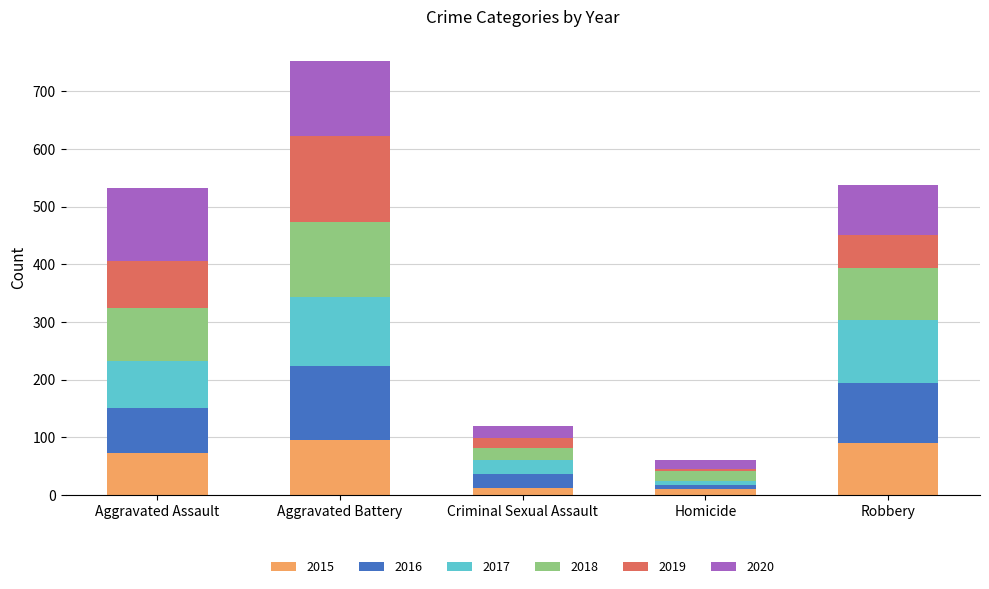

What is the maximum value for 2015?

95